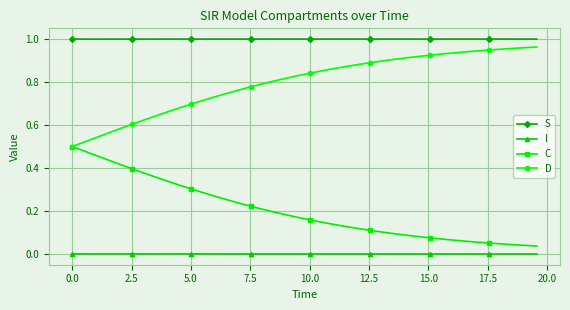

Which series has the largest total across all categories?

S